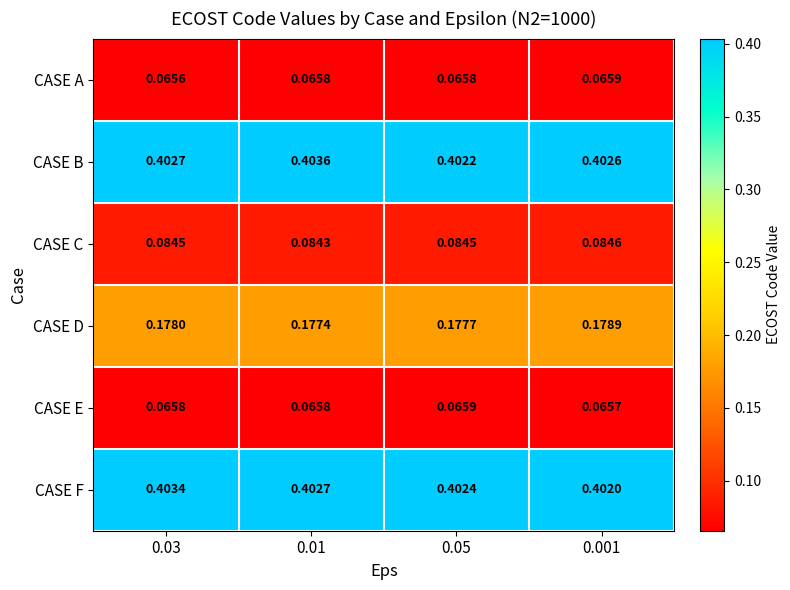

Between 0.03 and 0.001, which series saw the biggest shift?

CASE F